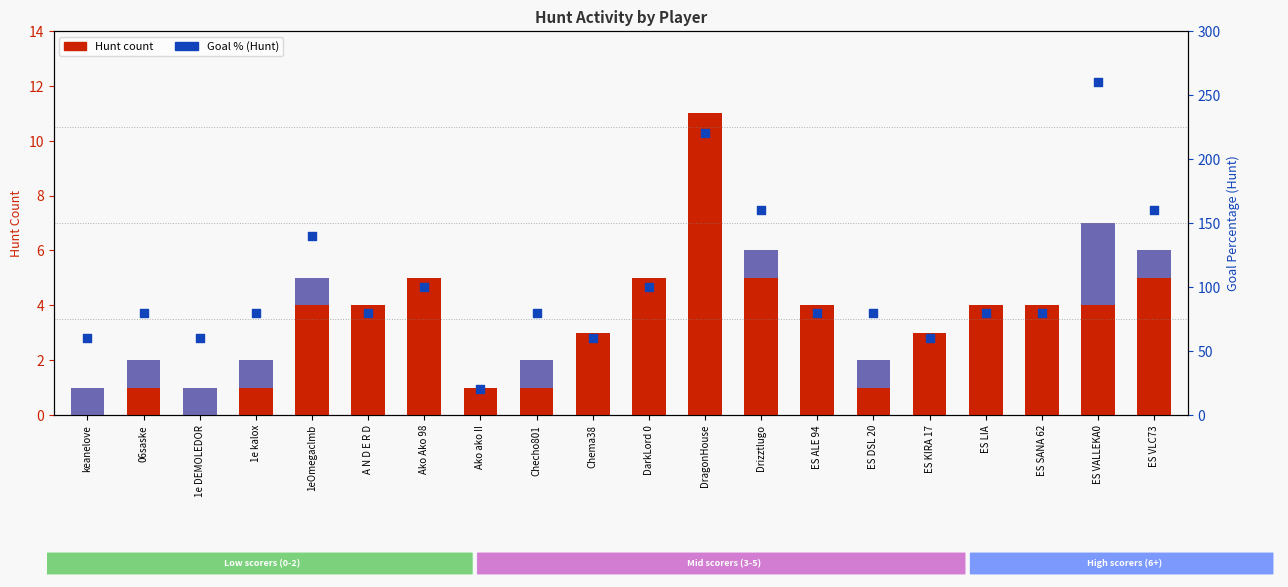

Which series reaches the minimum Y coordinate?

Hunt count